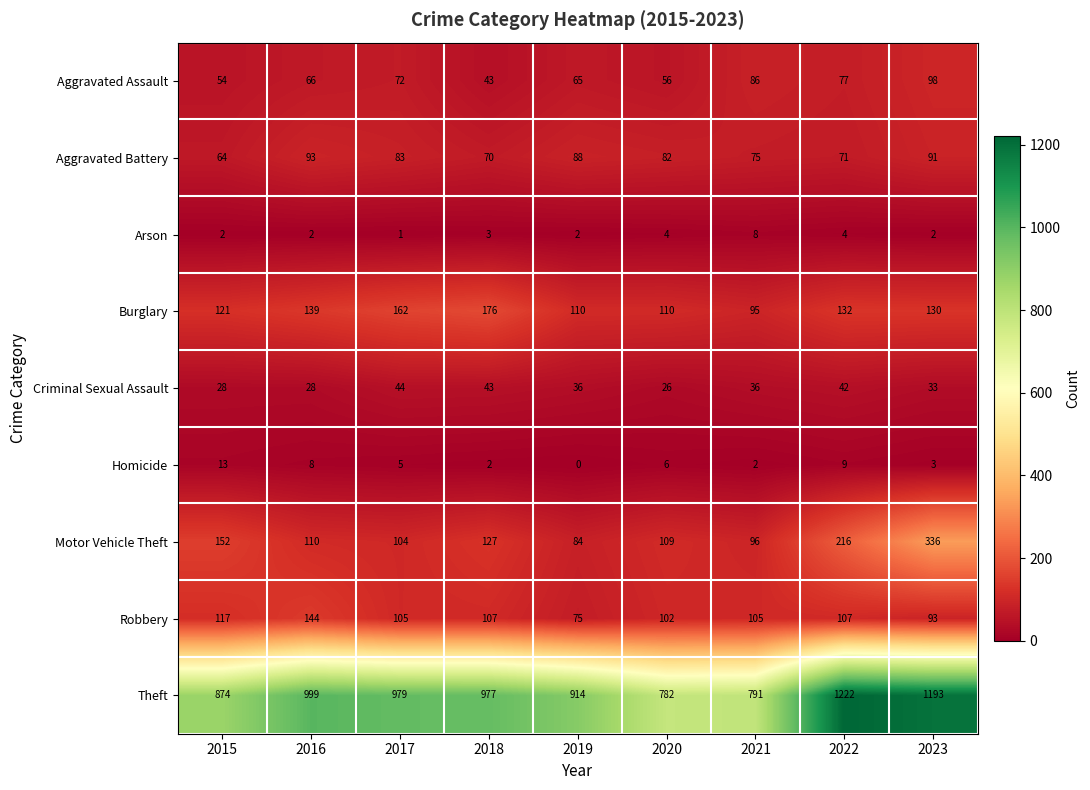

At which category is the sum across all series the highest?

2023